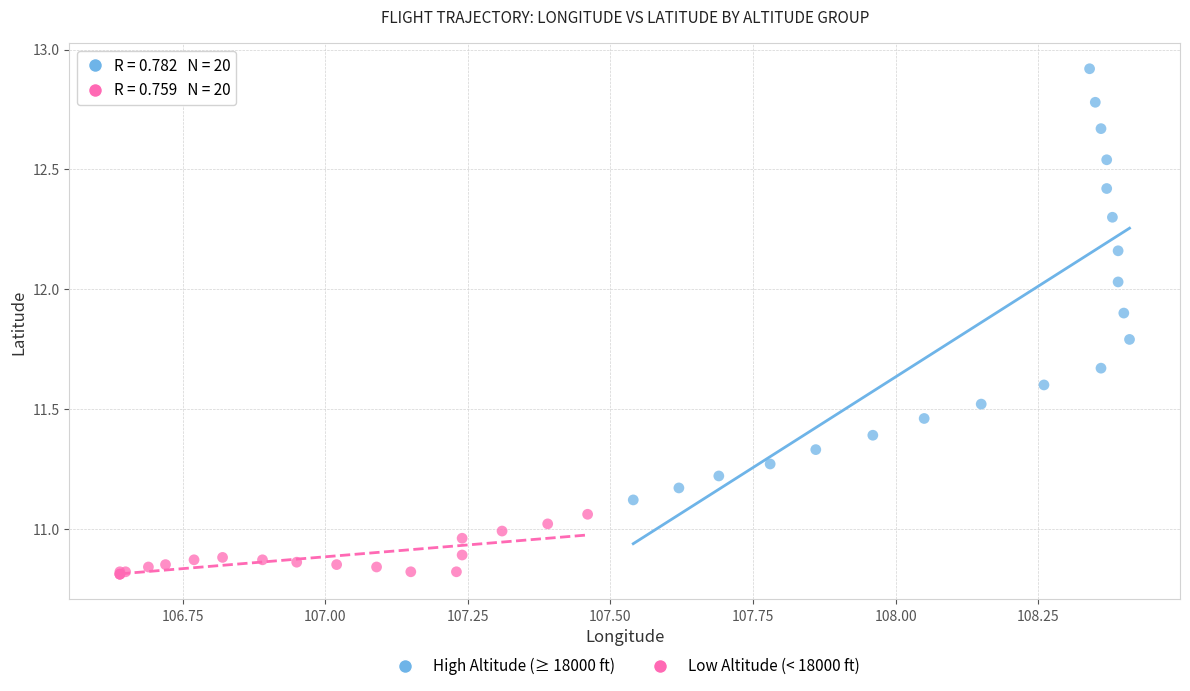

Which series contains the lowest Y value?

Low Altitude (< 18000 ft)